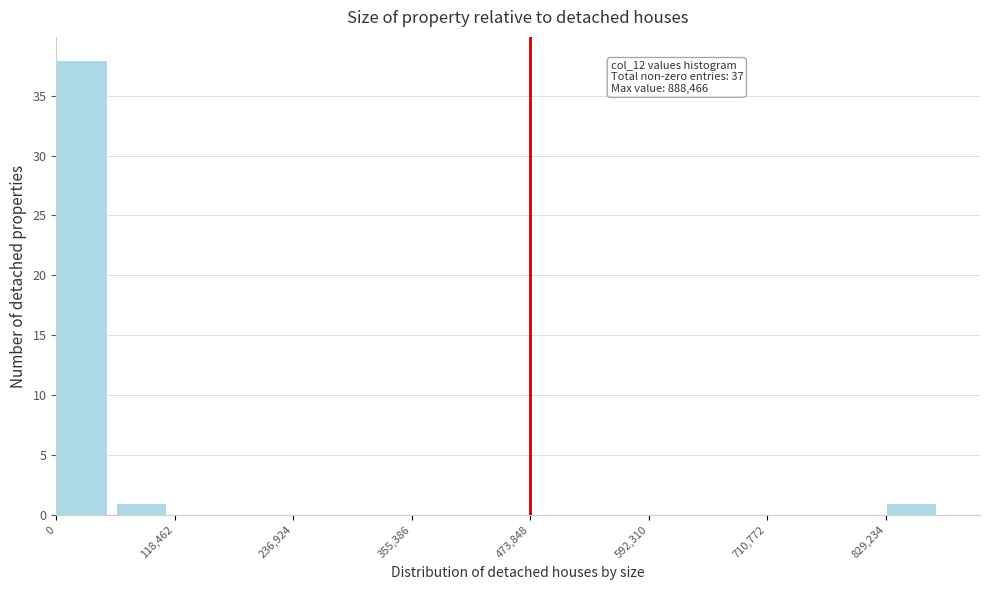

Around what value on the x-axis is the tallest bar? Give the approximate position of its centre, as read against the axis.

20000